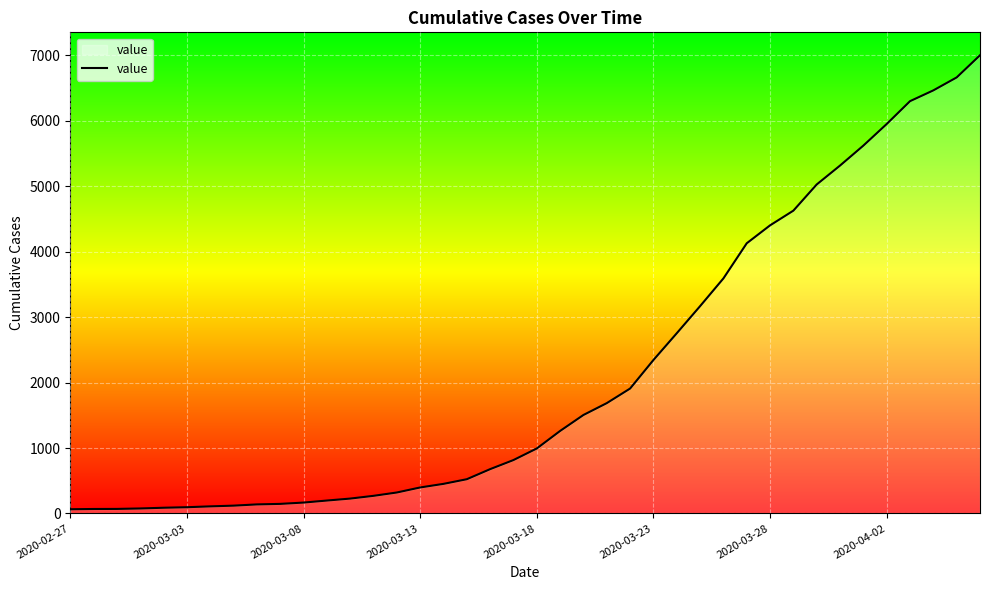

What is the maximum value shown in the chart?

7003